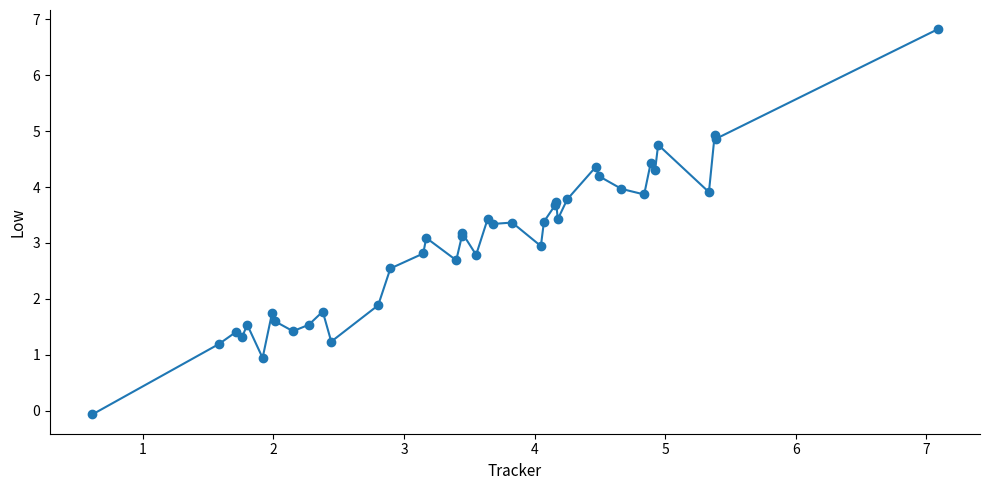

True or false: the data has more than 0 interior local peaks.

True